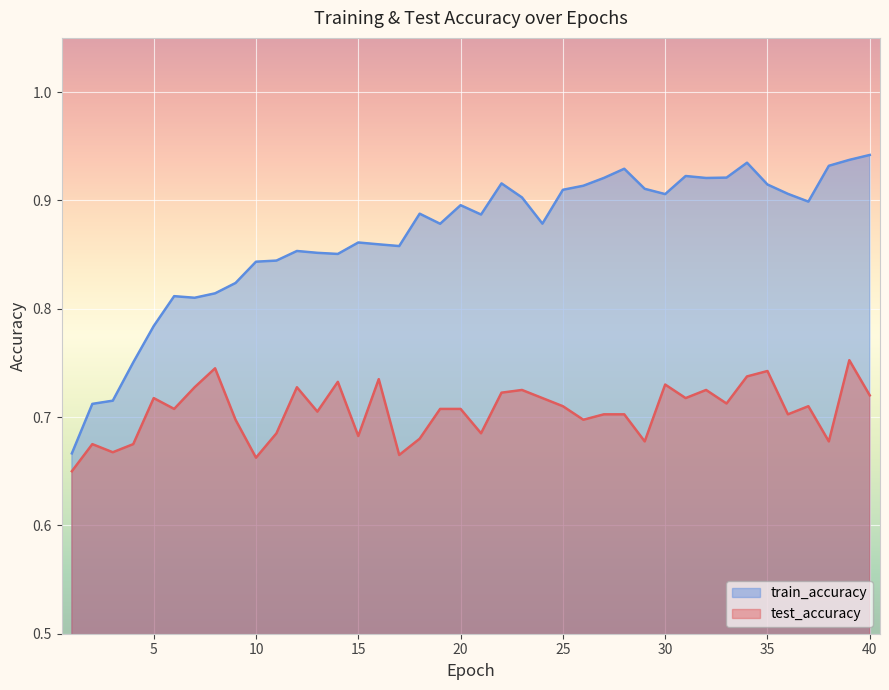

List the series in order of their peak value, lowest first.

test_accuracy, train_accuracy